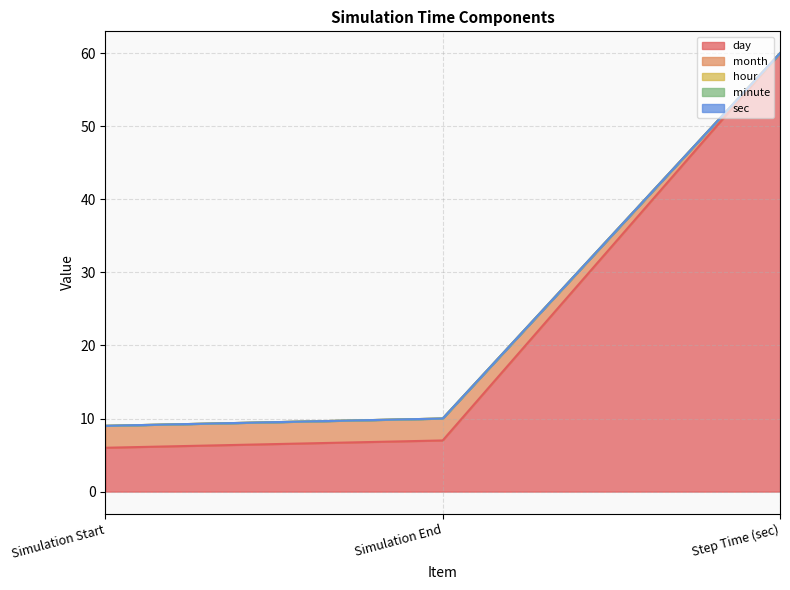

Does the chart display data point markers on the line(s)?

No